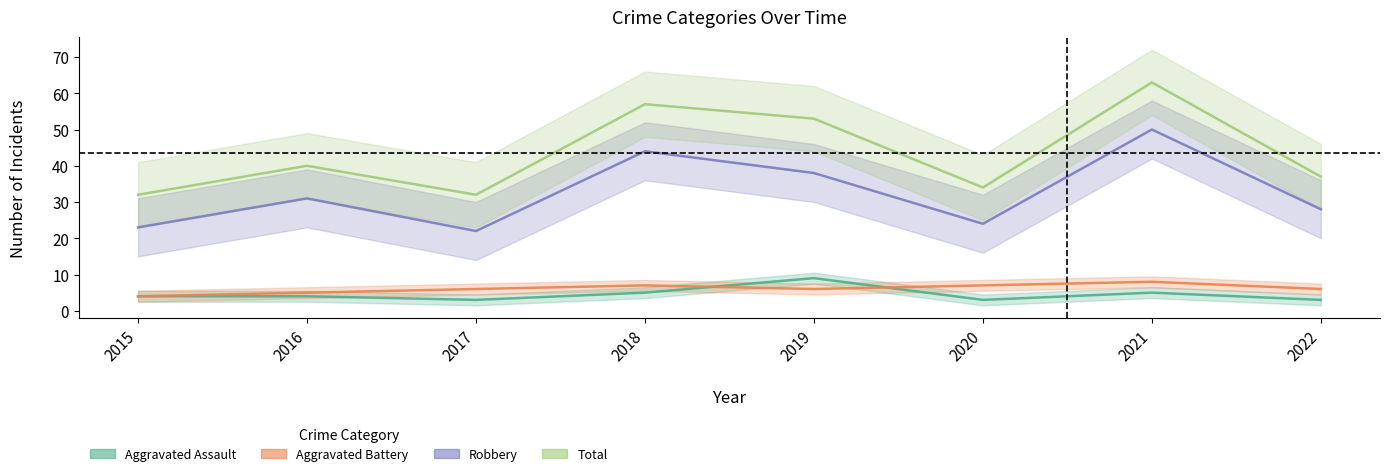

Between 2022 and 2016, which is larger?

2016